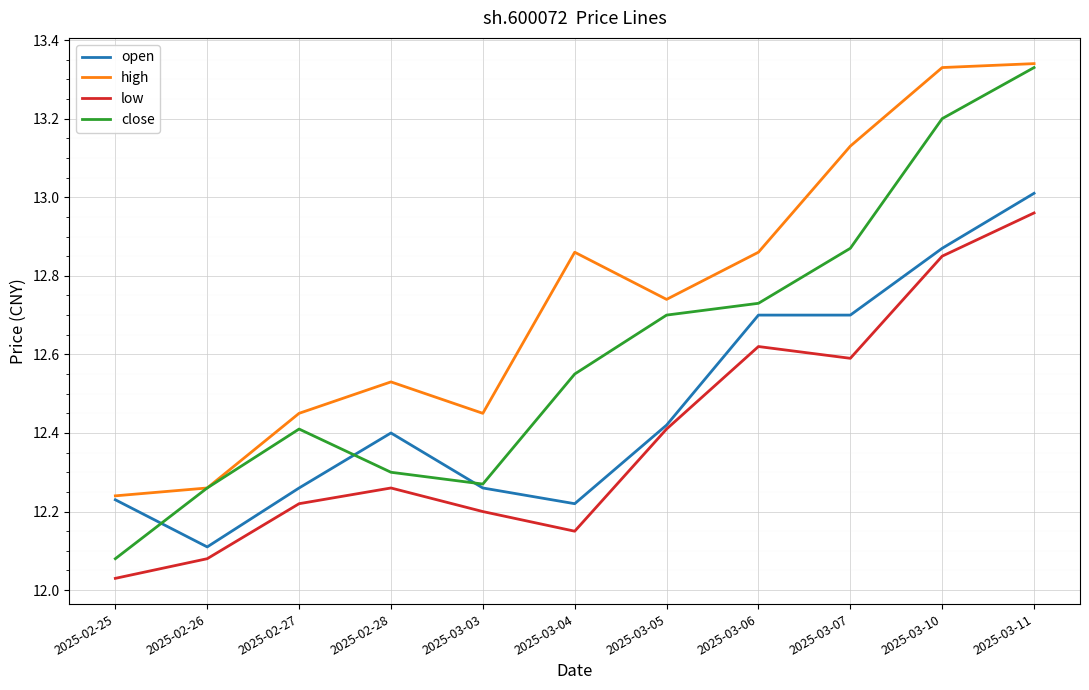

Which series has the largest range (max minus min)?

close